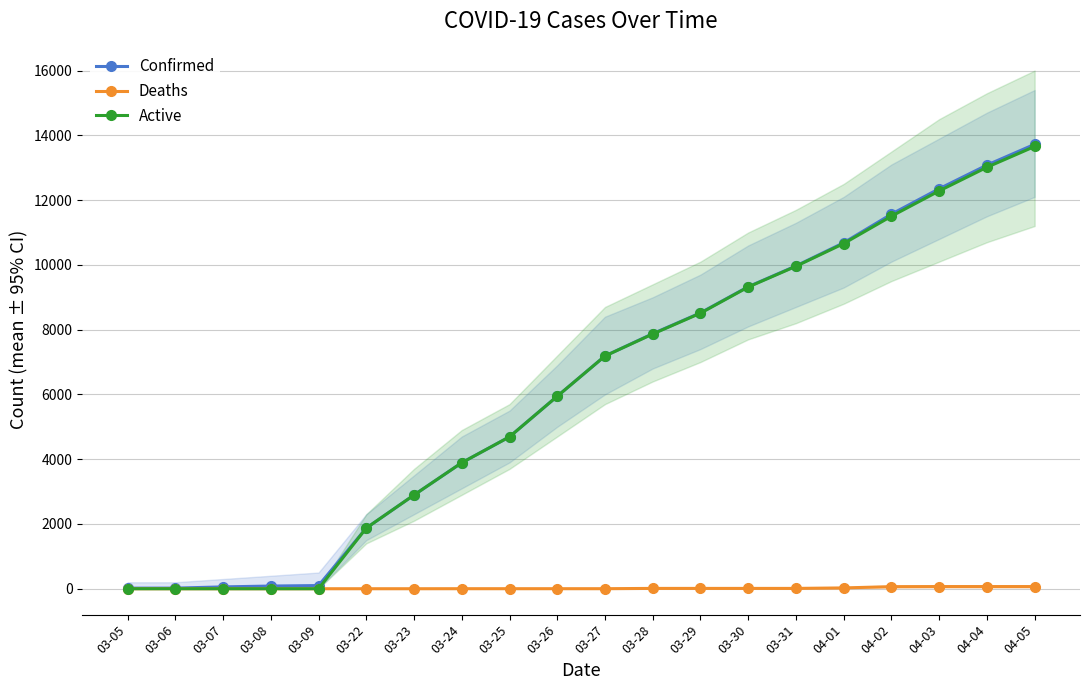

At which category does the chart reach its minimum across all series?

03-05